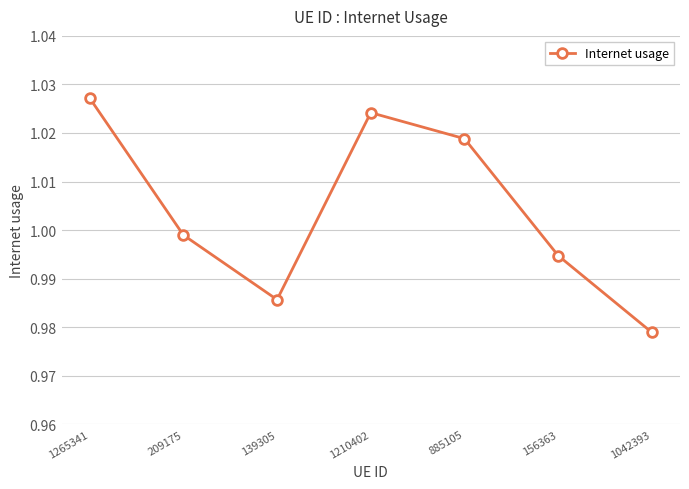

Which category has the lowest value across all series?

1042393